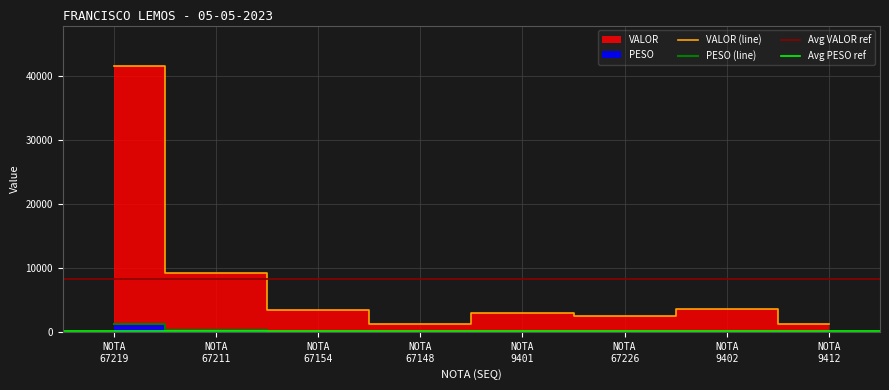

What is the maximum value for PESO (line)?

1293.7